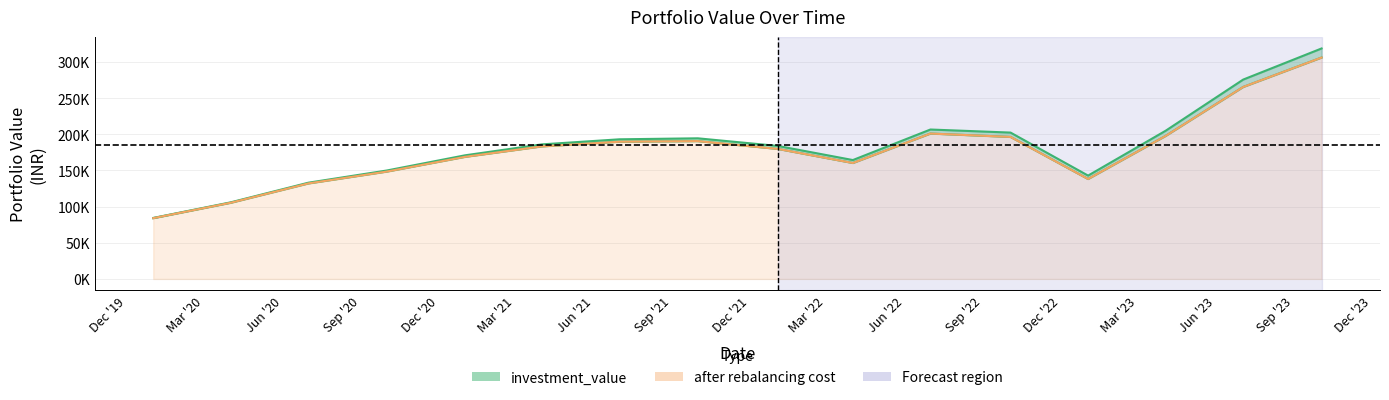

Where does the investment_value series first go above 186075?

2021-04-01